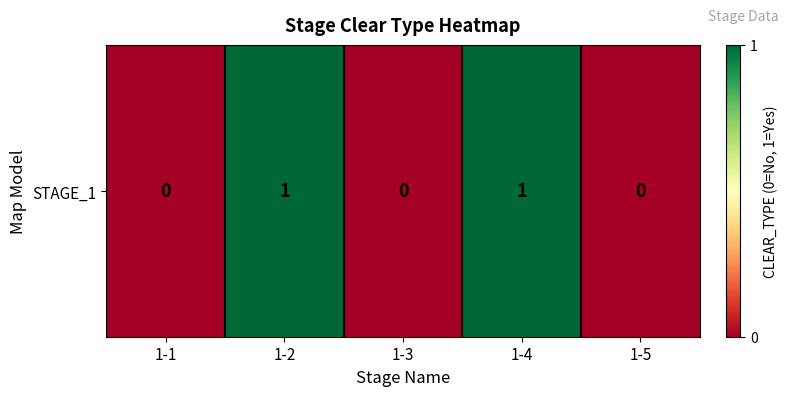

What is the maximum value shown in the chart?

1